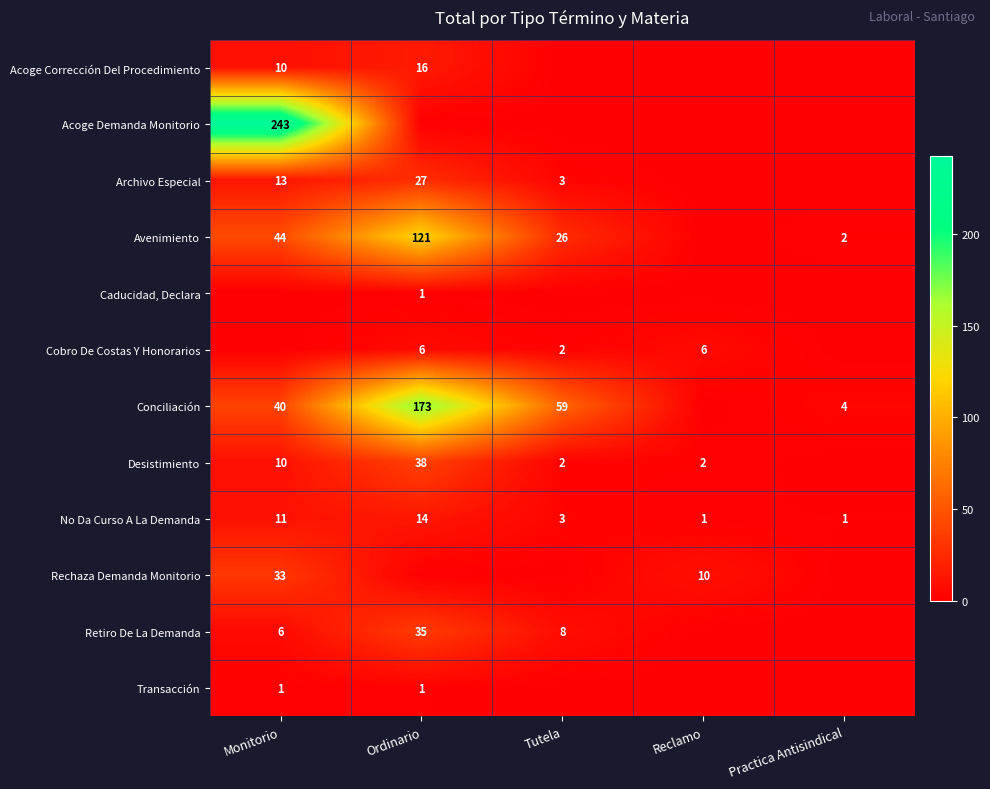

True or false: No Da Curso A La Demanda has a value of 1 at Reclamo.

True